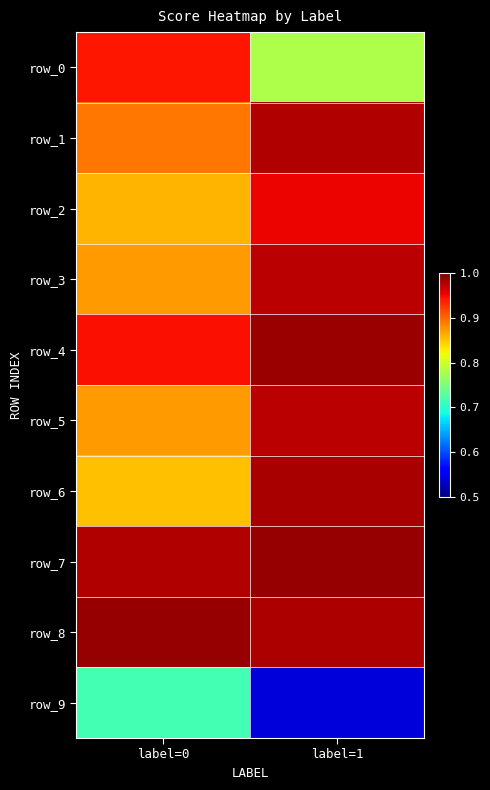

What is the sum of the row_5 values at label=0 and label=1?

1.8